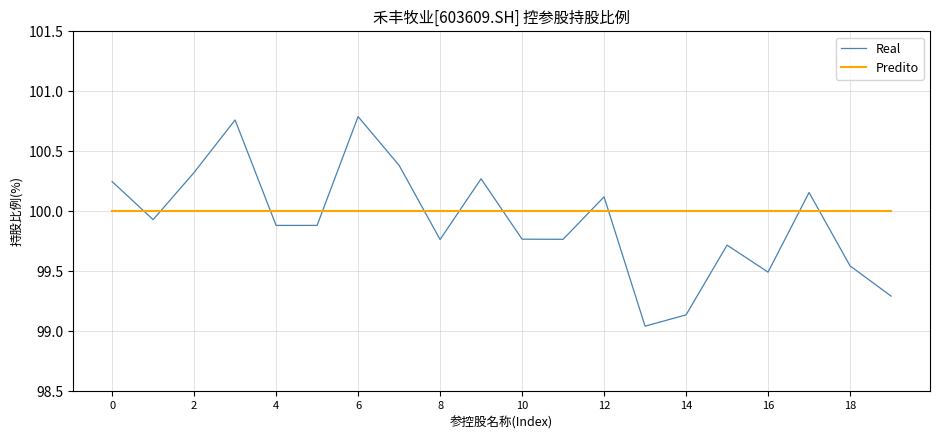

Which series has the largest total across all categories?

Predito